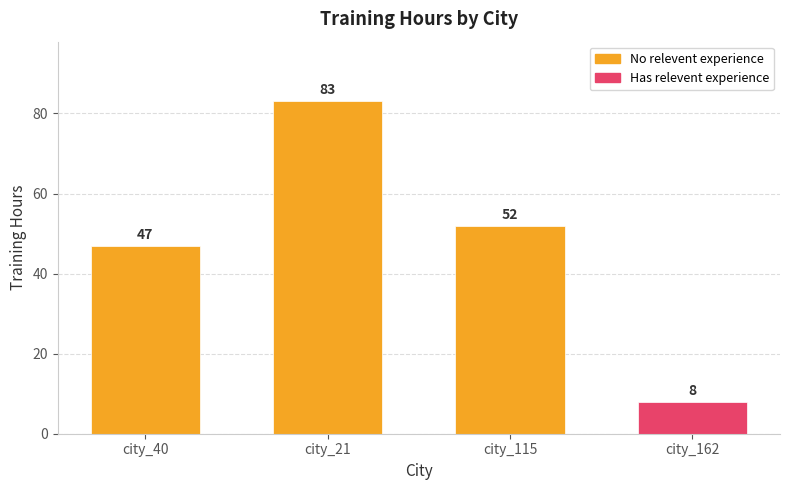

At how many categories does at least one series exceed 58?

1